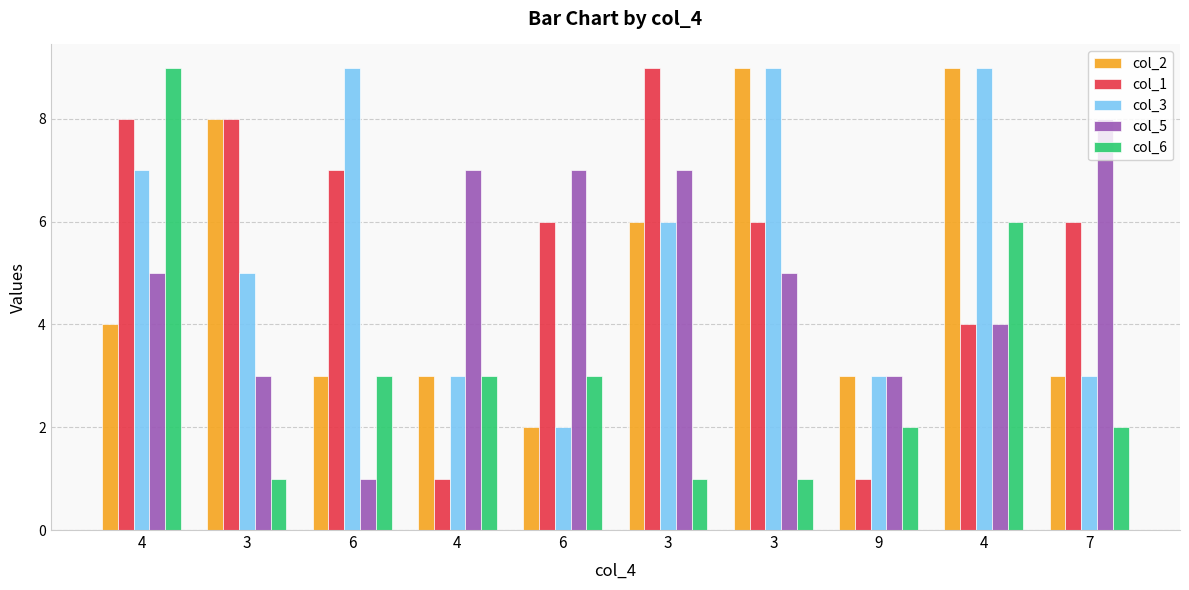

What is the approximate value of col_2 at 4?

9